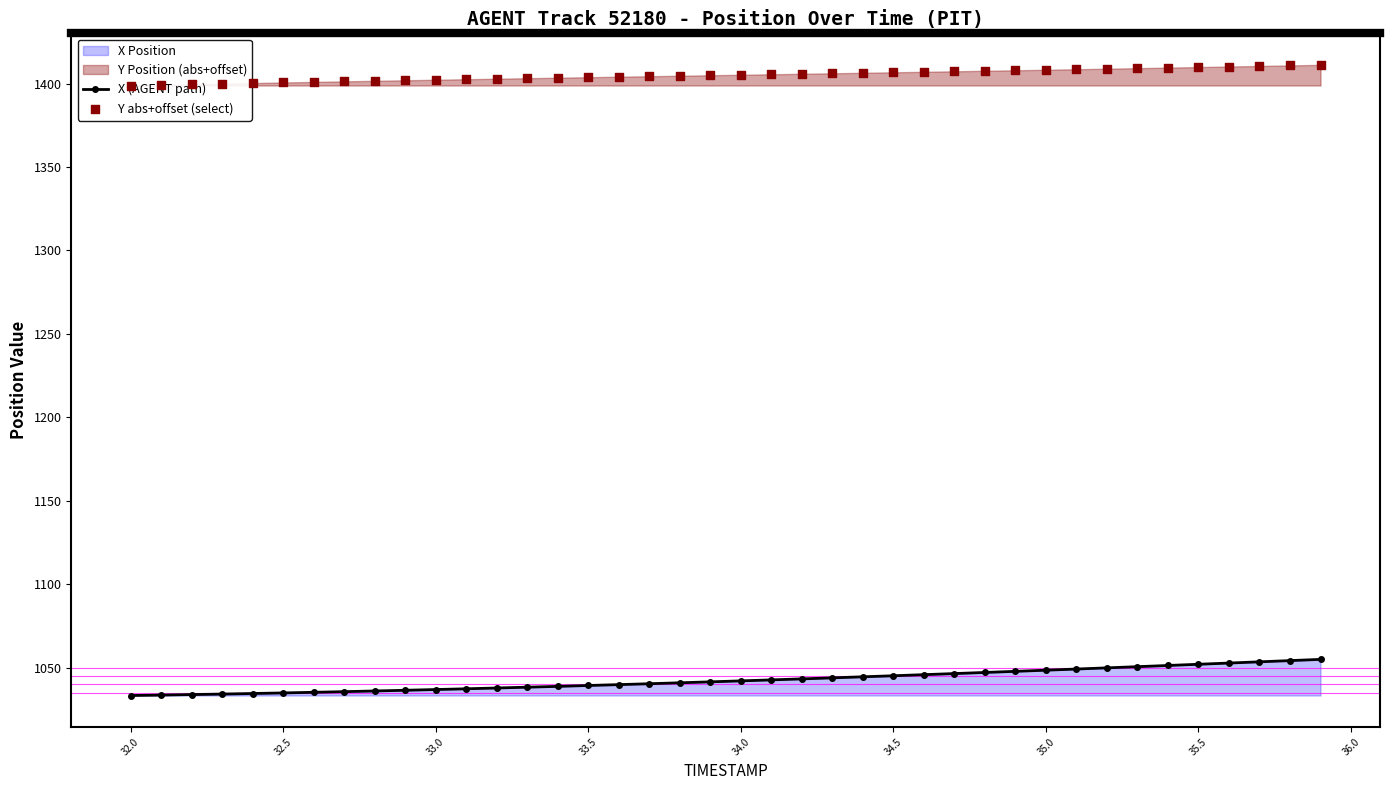

Which series has the largest total across all categories?

Y abs+offset (select)